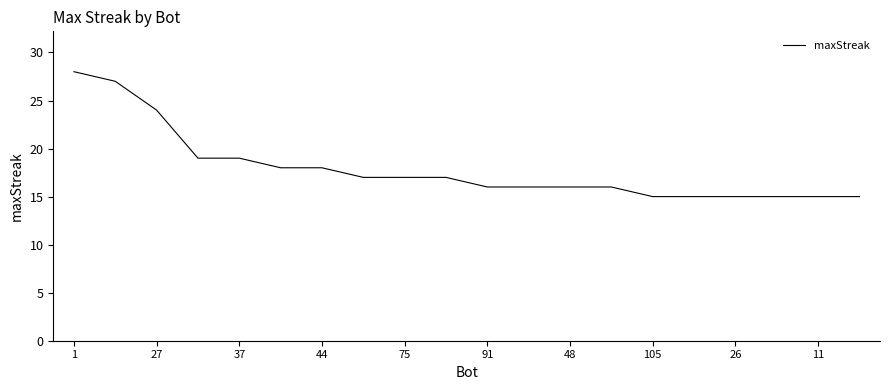

What is the minimum value shown in the chart?

15